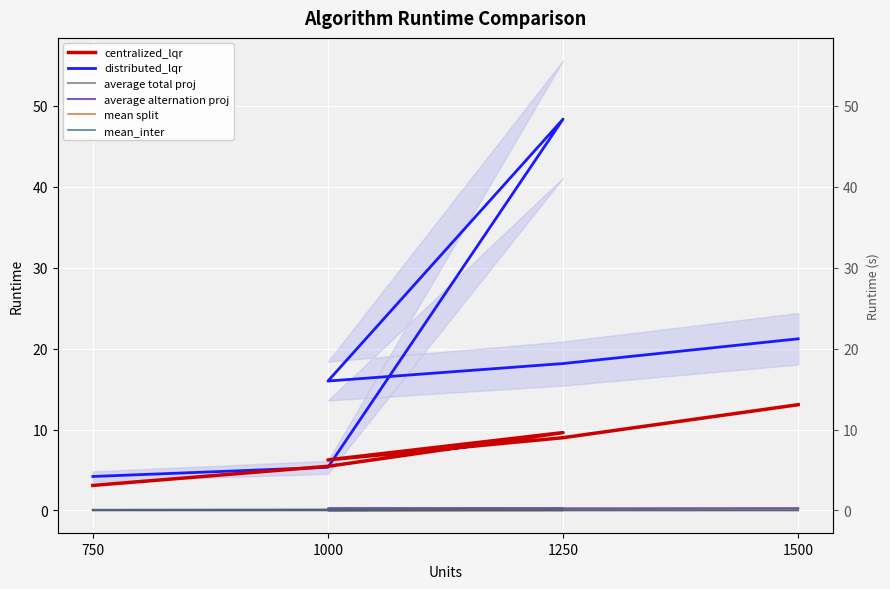

Rank the series by their maximum value, from highest to lowest.

distributed_lqr, centralized_lqr, average alternation proj, average total proj, mean_inter, mean split